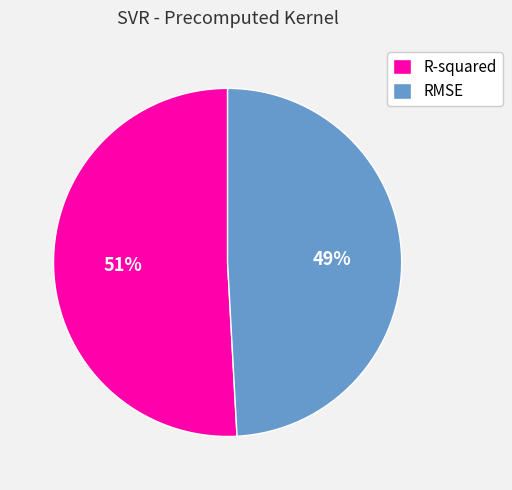

What percentage is the RMSE slice, to the nearest percent?

49%